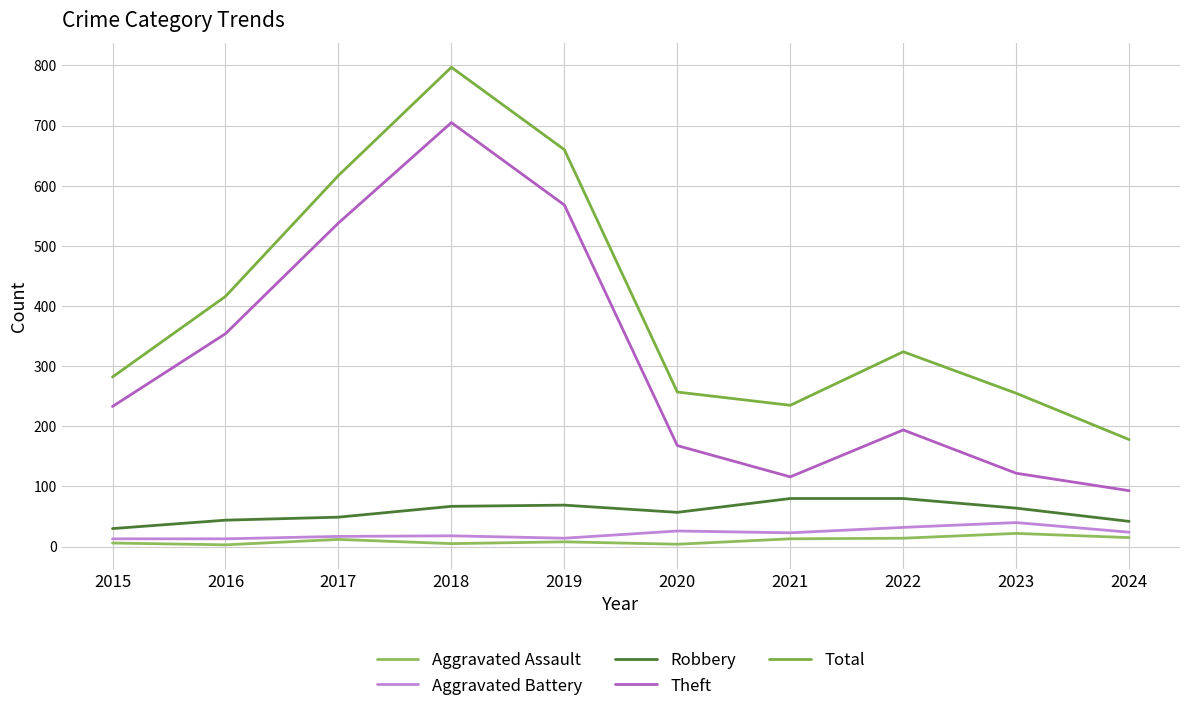

At which category is the sum across all series the highest?

2018